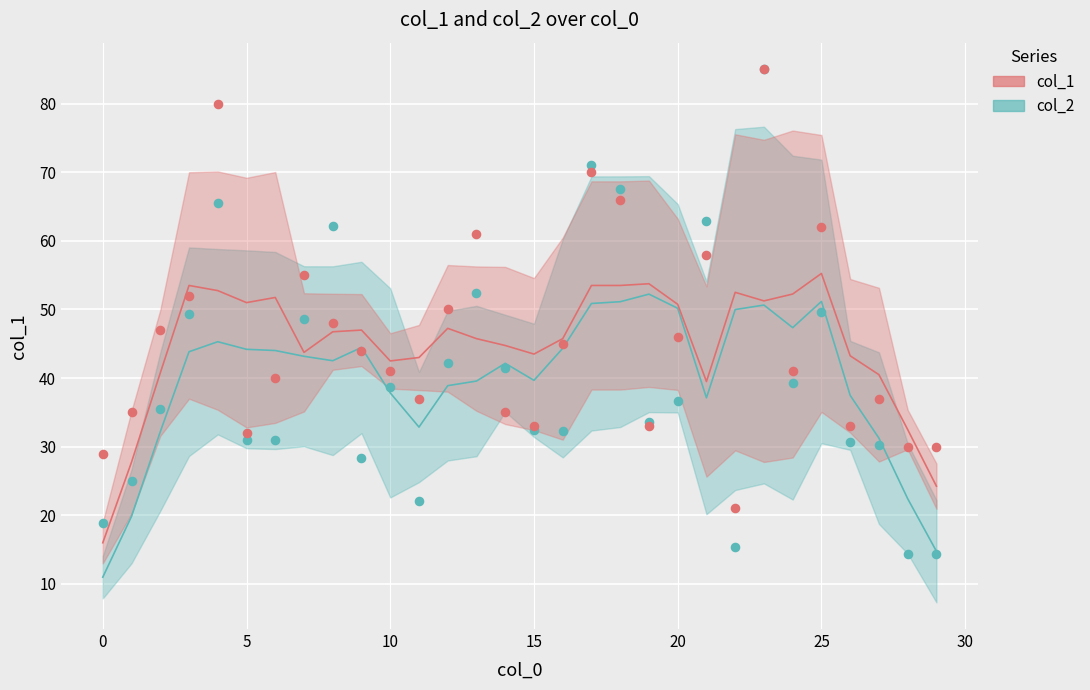

Which series has the widest spread of Y values?

col_2